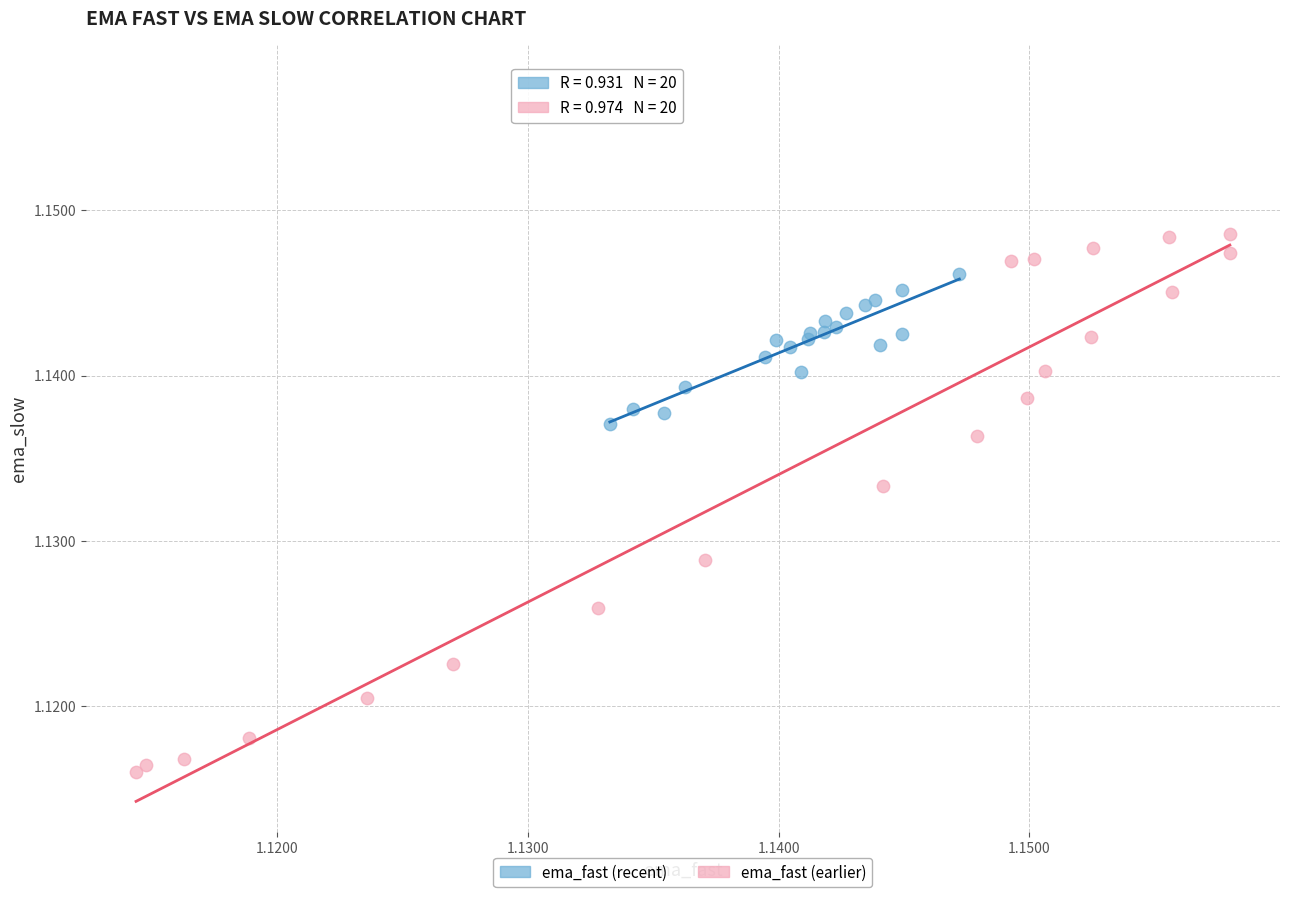

Which series reaches the maximum Y coordinate?

ema_fast (earlier)